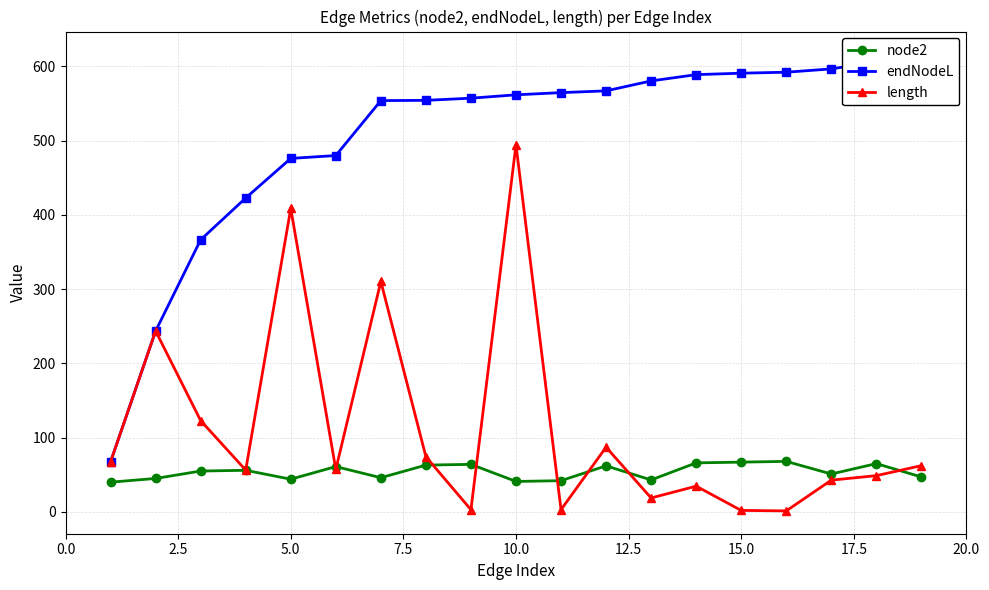

What is the maximum value for length?

494.4